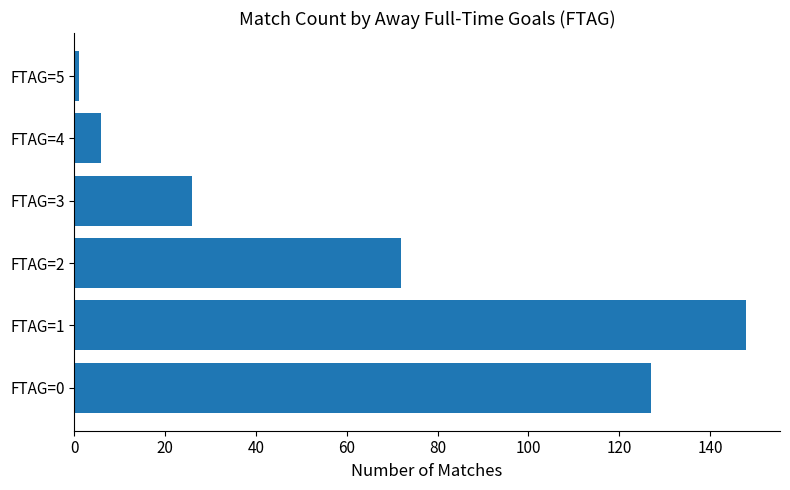

At which label is the value closest to 74?

FTAG=2